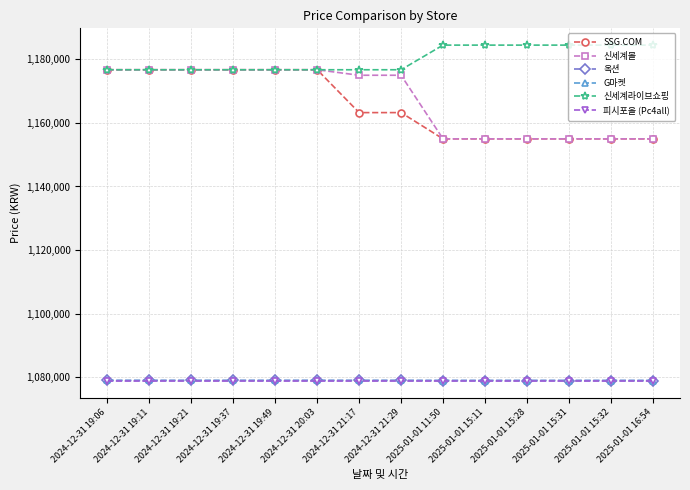

What is the difference between the maximum and minimum values in the G마켓 series?

20